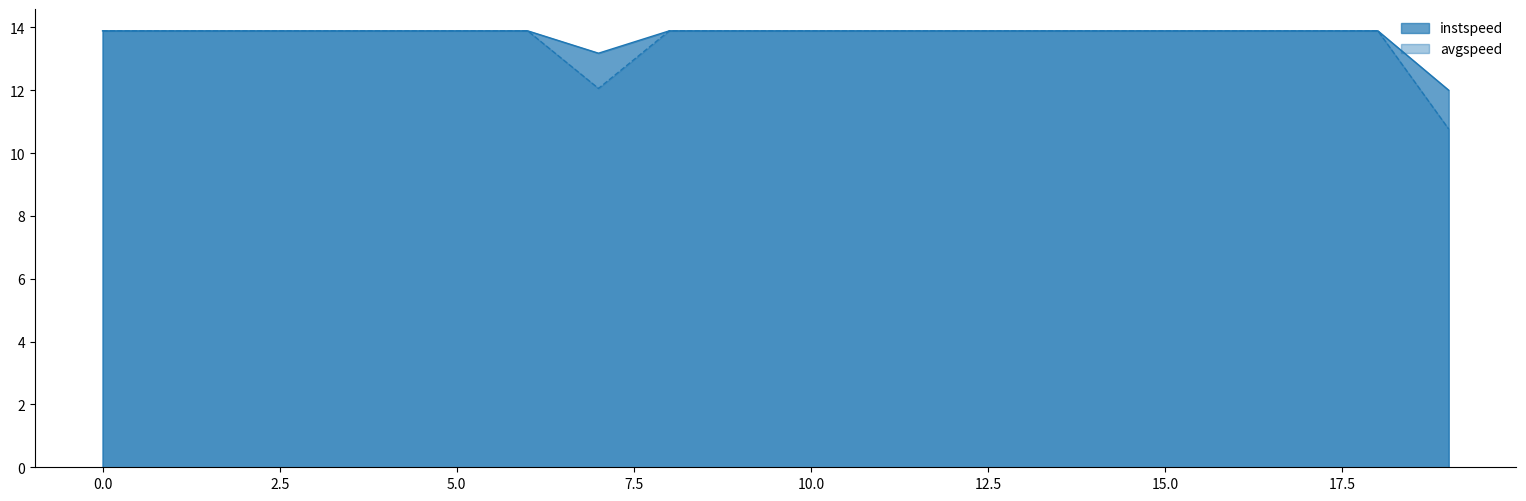

Between 10 and 2, which is larger?

10